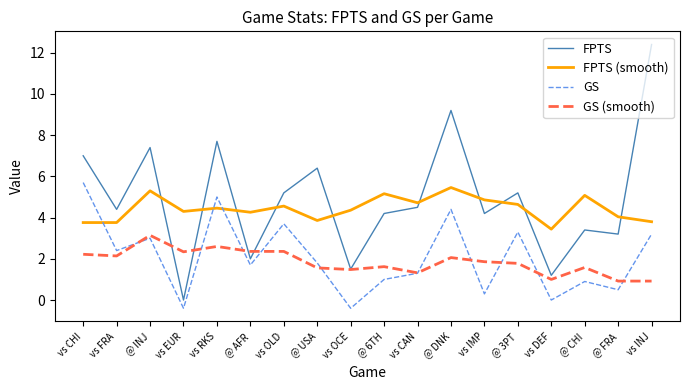

What is the difference between the highest and lowest values at vs CAN?

3.4